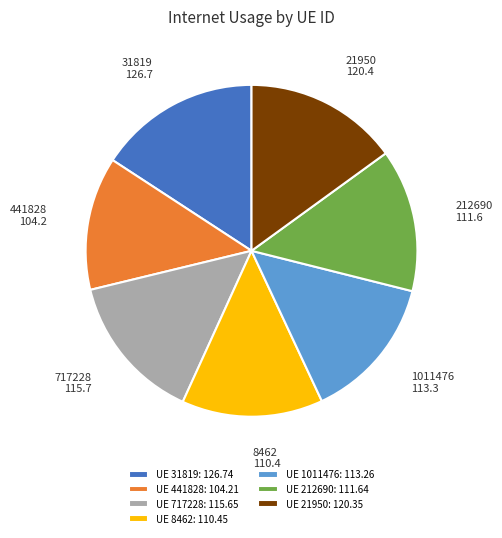

Which category has the biggest portion of the pie?

UE 31819: 126.74